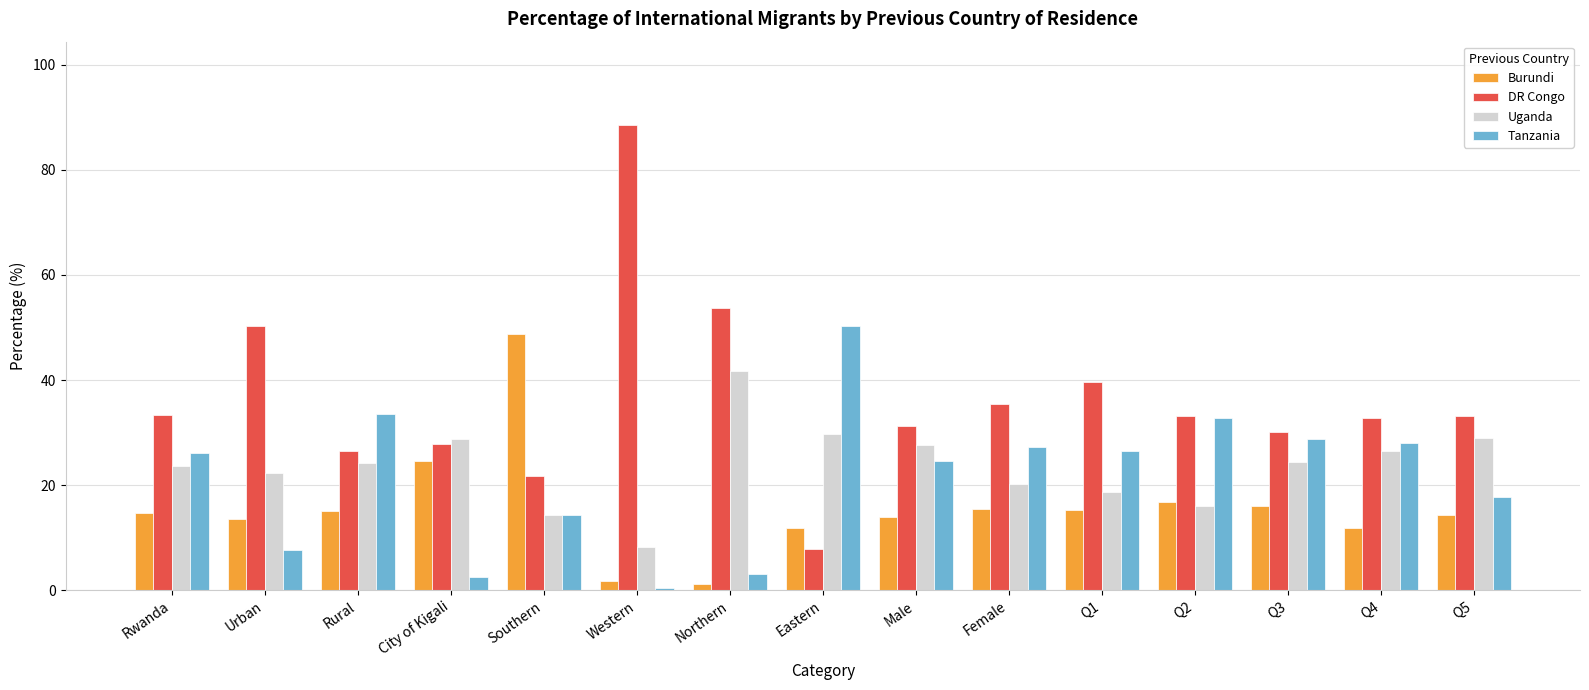

At how many categories does at least one series exceed 11?

15